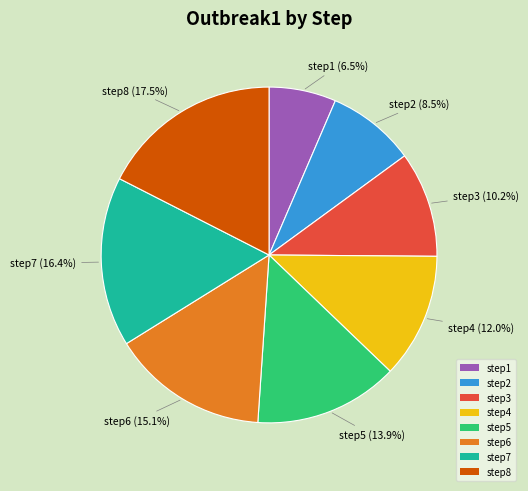

Is it true that step6 is 15% of the pie?

True